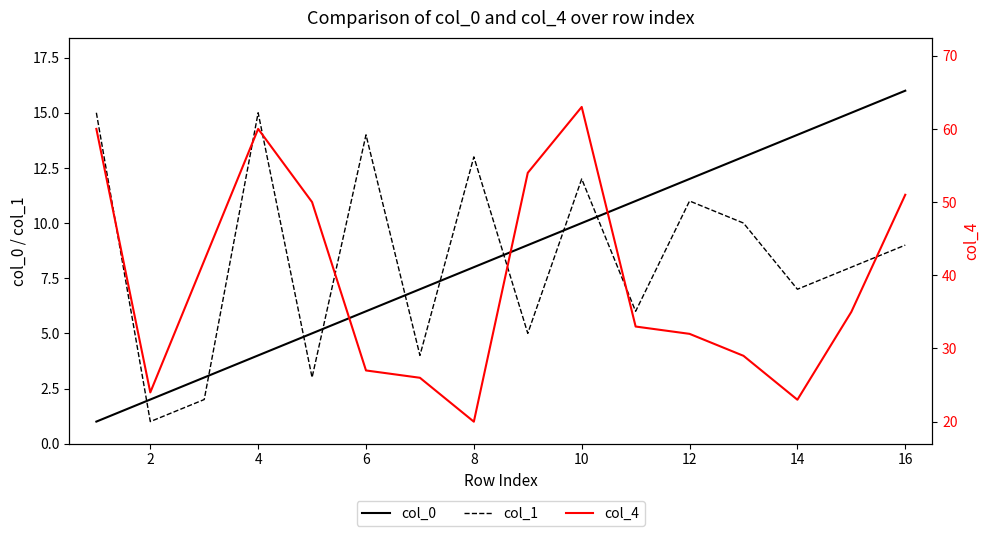

What is the difference between the highest and lowest values at 12?

22